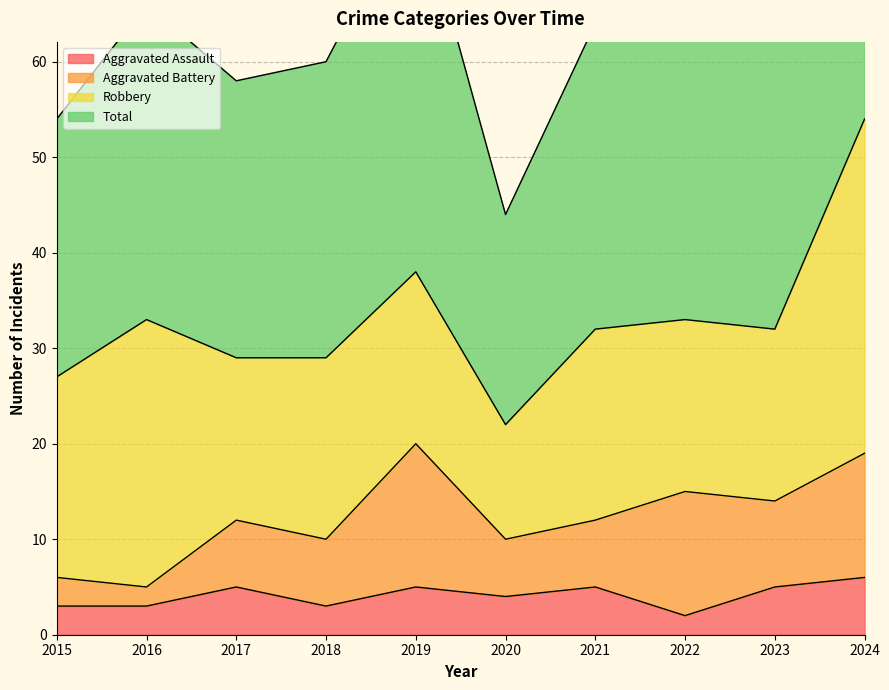

At which category is the sum across all series the highest?

2024